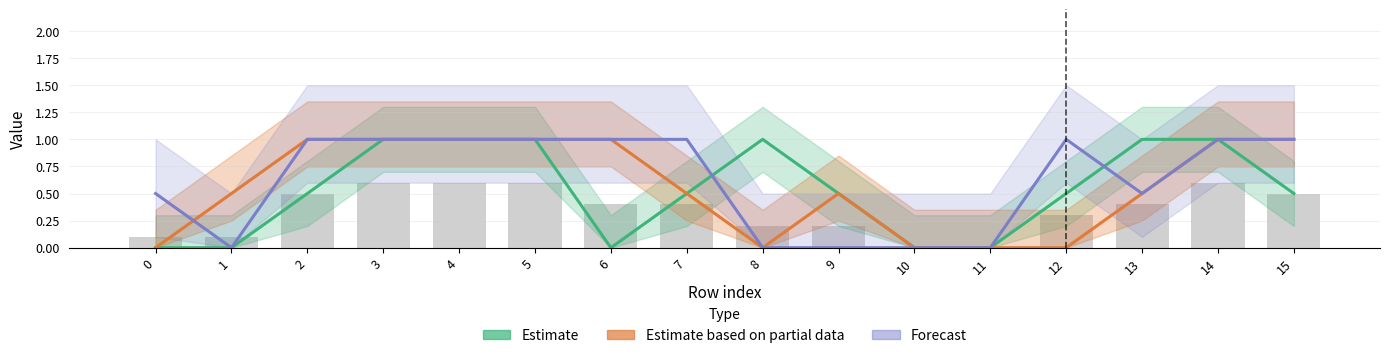

At which category is the sum across all series the highest?

3